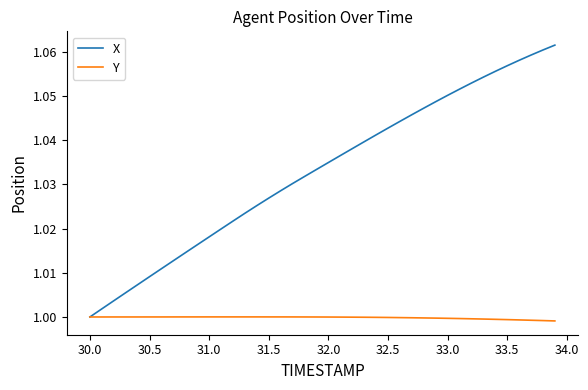

How many distinct data groups are displayed?

2